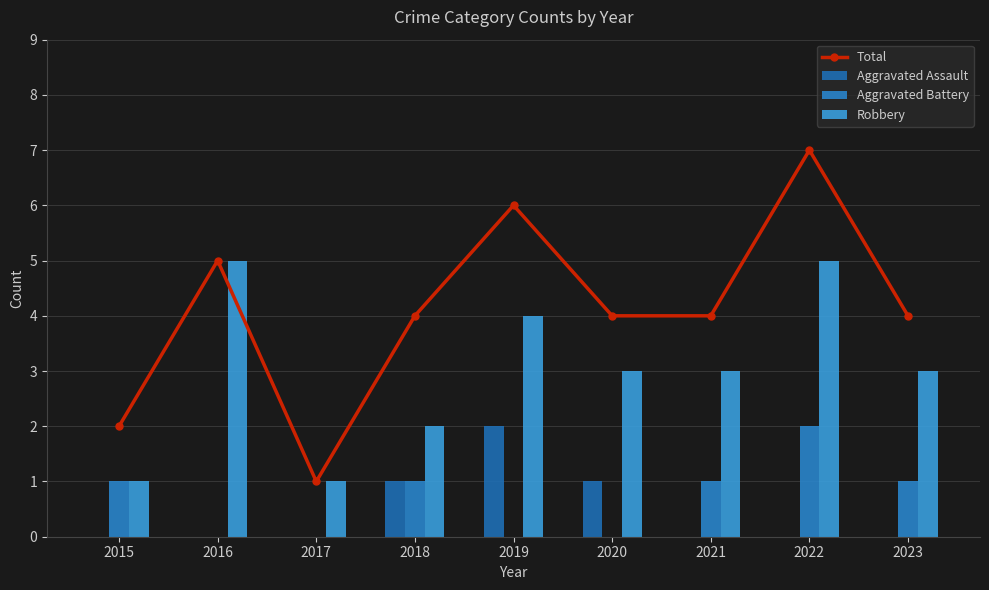

Count the Aggravated Assault values in the range 0 to 1.

8